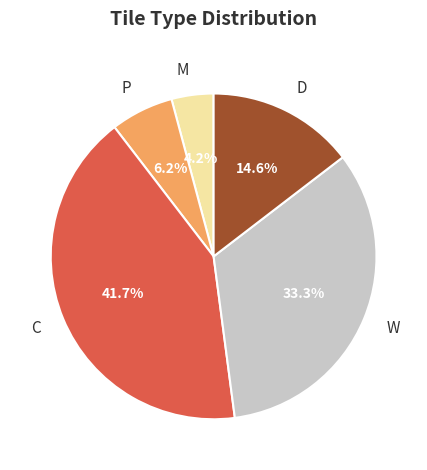

Which has a higher value, W or M?

W